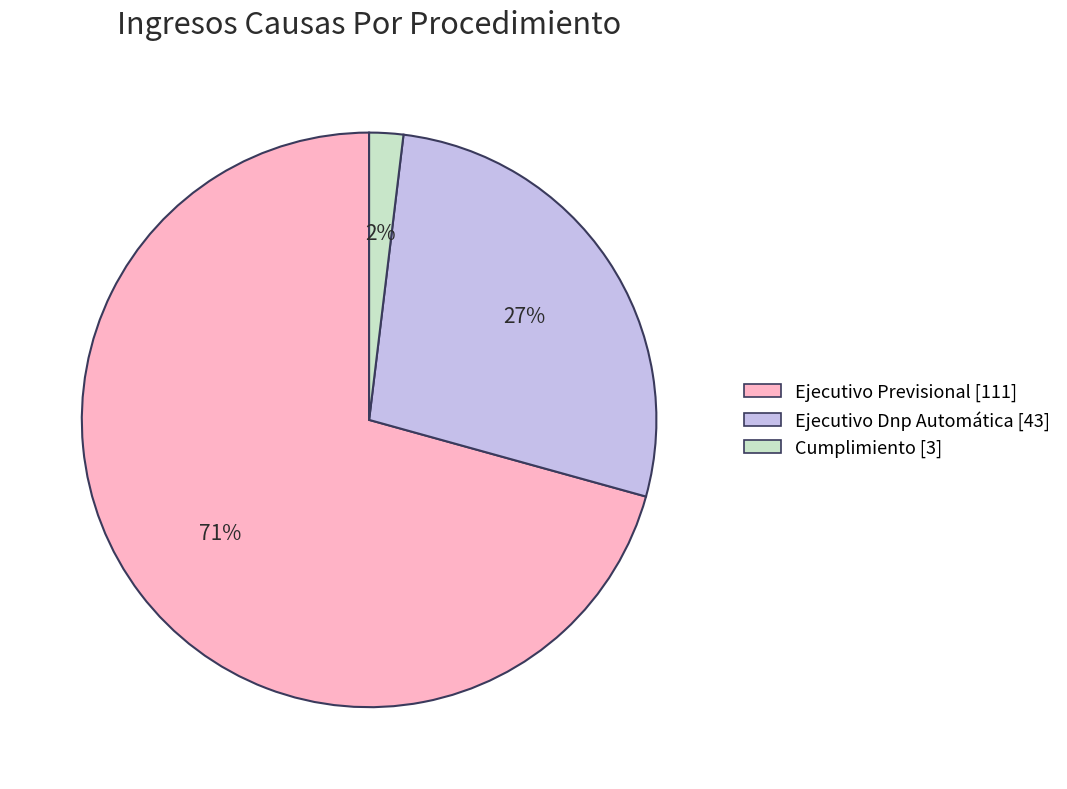

Between Ejecutivo Dnp Automática and Cumplimiento, which is larger?

Ejecutivo Dnp Automática